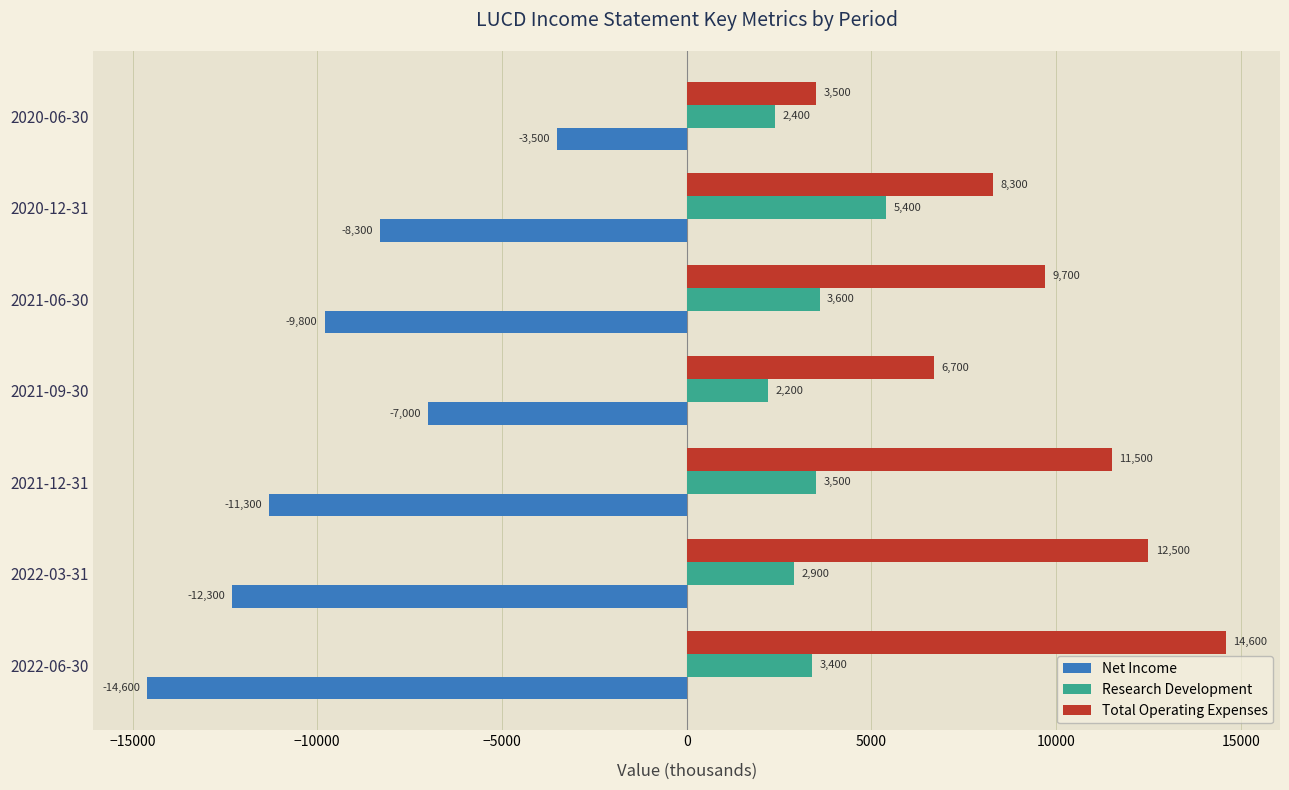

What is the difference between the highest and lowest values at 2020-12-31?

16600